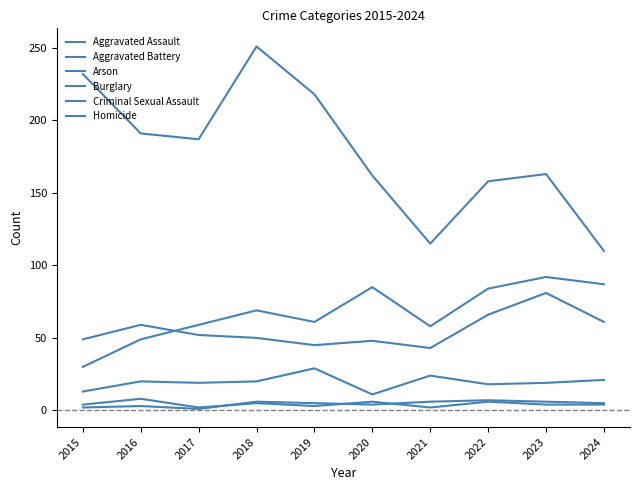

In Criminal Sexual Assault, how many points are lower than both neighbors (excluding endpoints)?

3